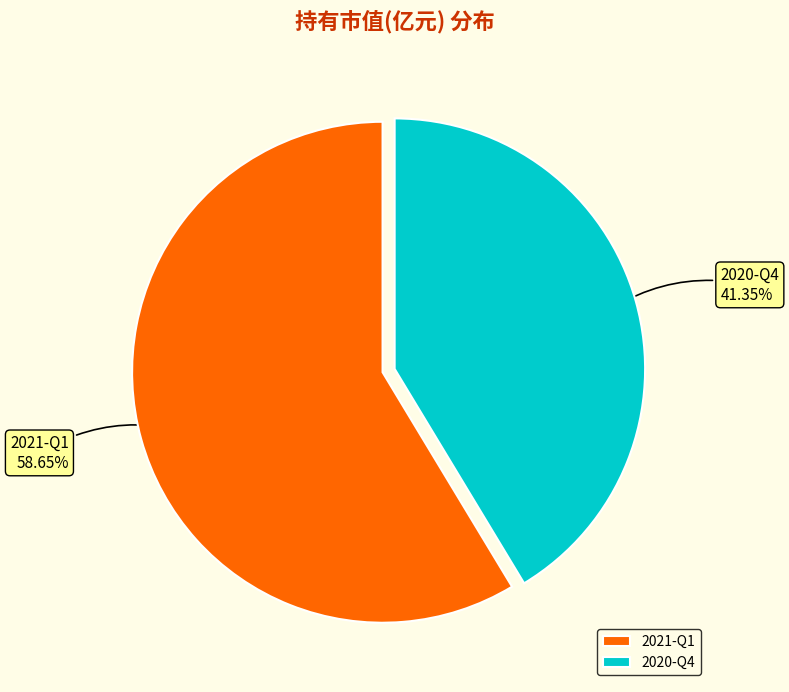

To the nearest percent, what percentage of the pie is 2020-Q4?

41%